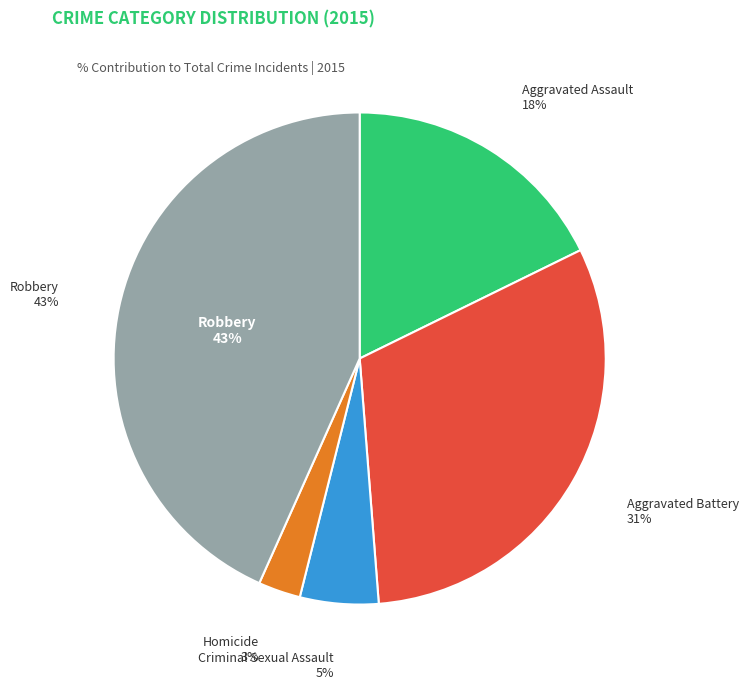

How many segments does this pie chart have?

5